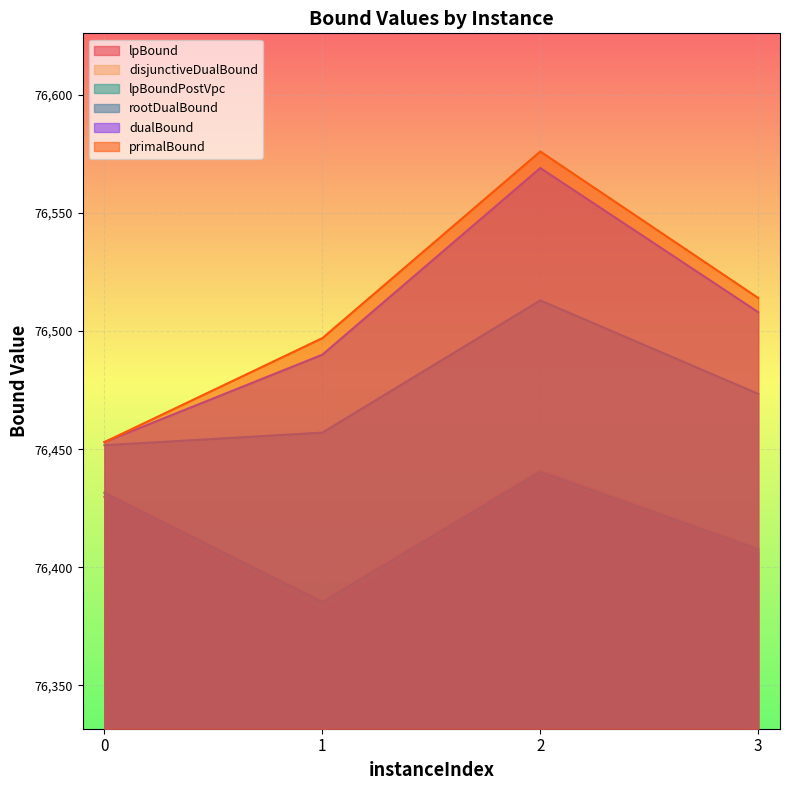

What is the difference between the second highest and minimum values in the disjunctiveDualBound series?

46.2